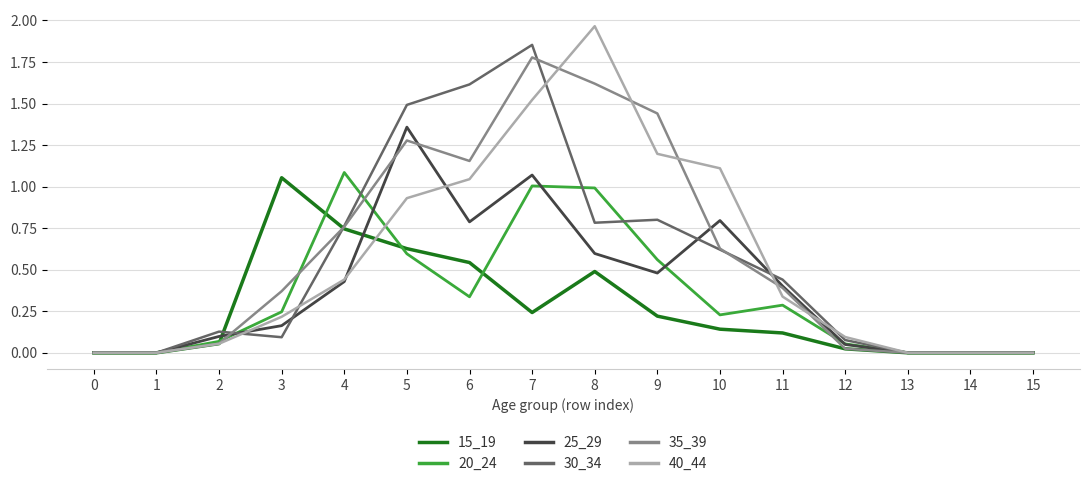

The value of 40_44 at 14 is -1.0. True or false?

False